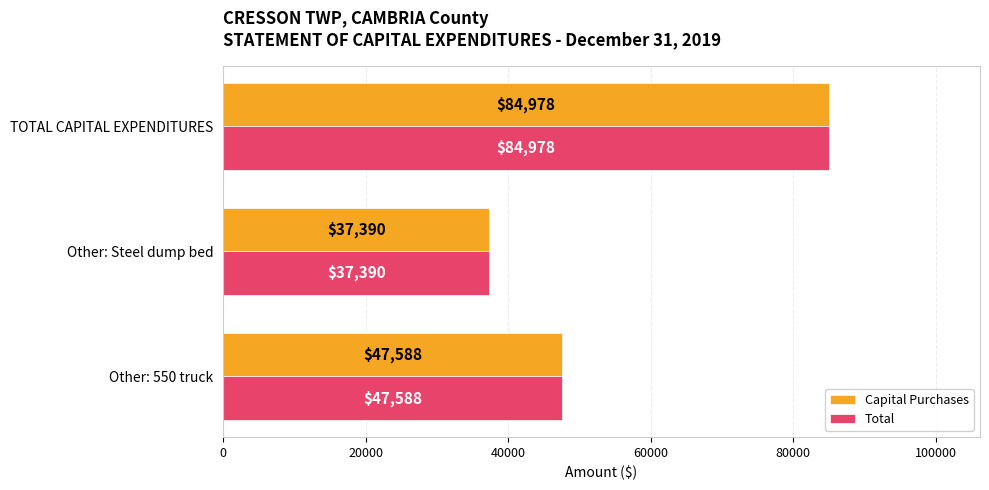

The Capital Purchases series shows 37390 at Other: Steel dump bed. True or false?

True